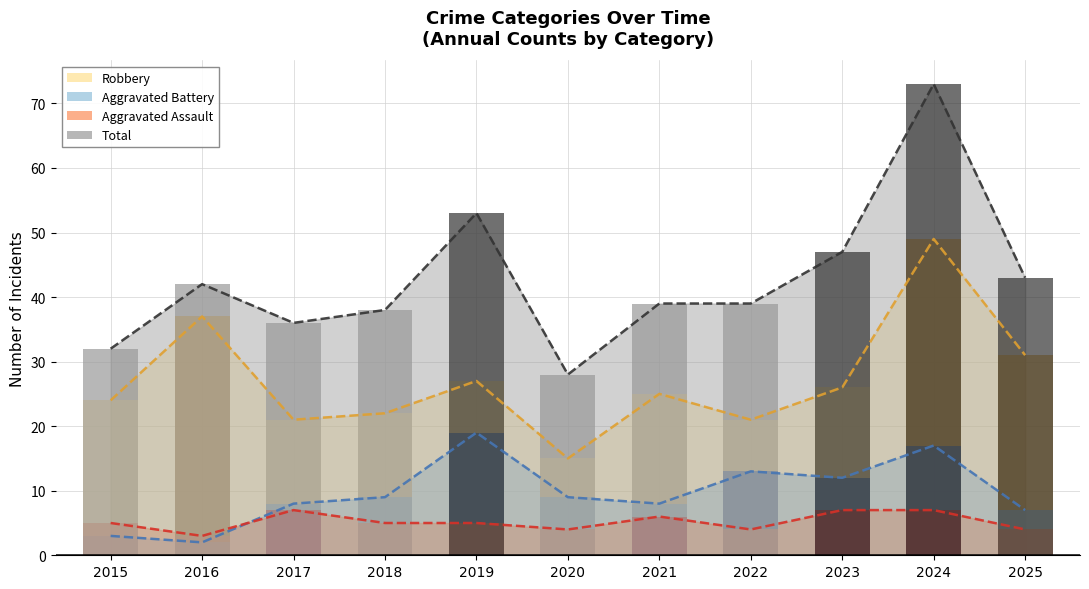

Which has a higher value, 2022 or 2023?

2023